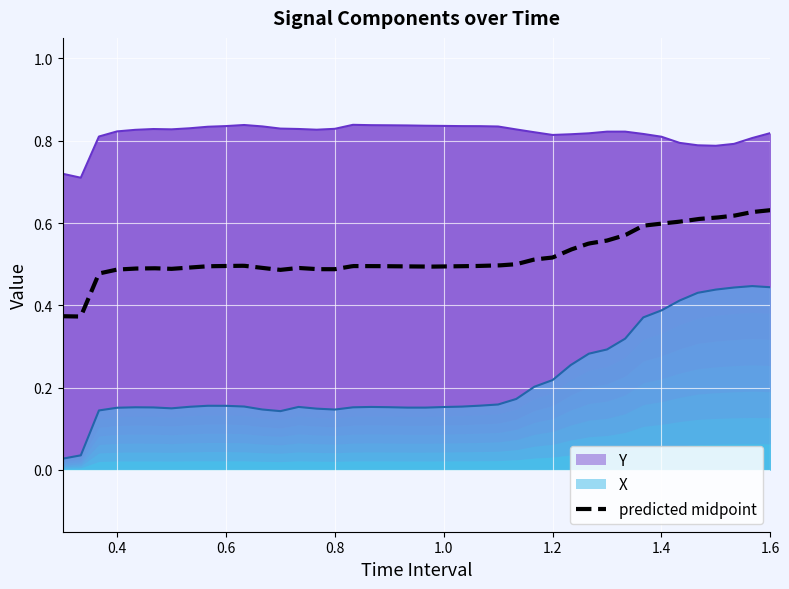

True or false: X and Y cross at least once.

False